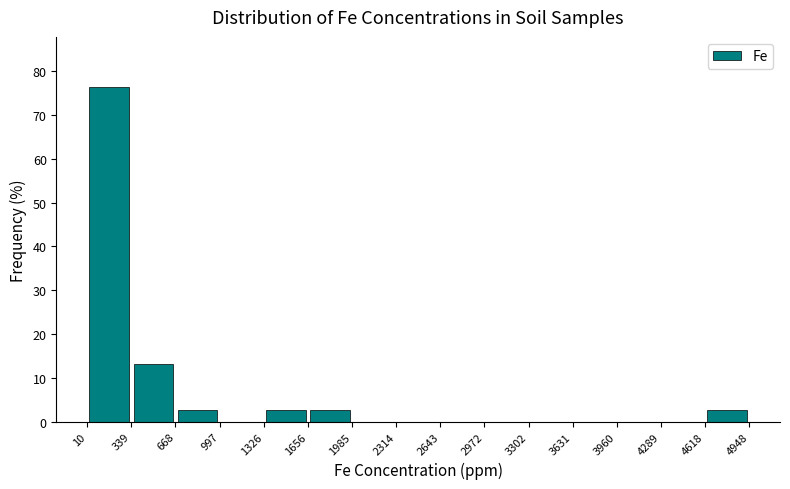

Reading left to right, transcribe this chart: for each bar, give the range it covers on the x-axis and its height. The values are not printed on the chart, so give them approximately, as read against the axis.

10 to 339: 76
339 to 668: 13
668 to 997: 3
997 to 1326: 0
1326 to 1656: 3
1656 to 1985: 3
1985 to 2314: 0
2314 to 2643: 0
2643 to 2972: 0
2972 to 3302: 0
3302 to 3631: 0
3631 to 3960: 0
3960 to 4289: 0
4289 to 4618: 0
4618 to 4948: 3